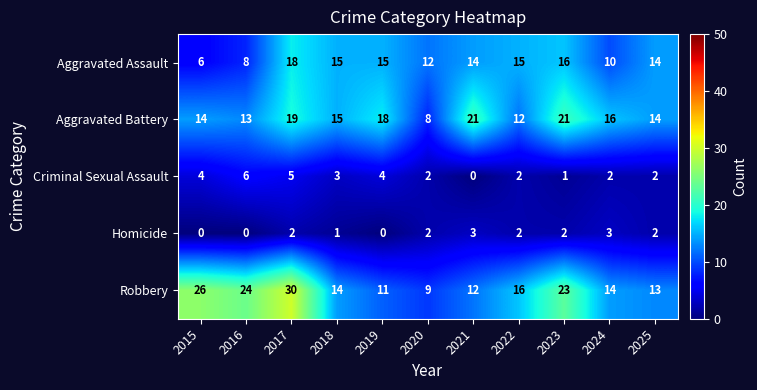

What is the sum of all Aggravated Battery values?

171